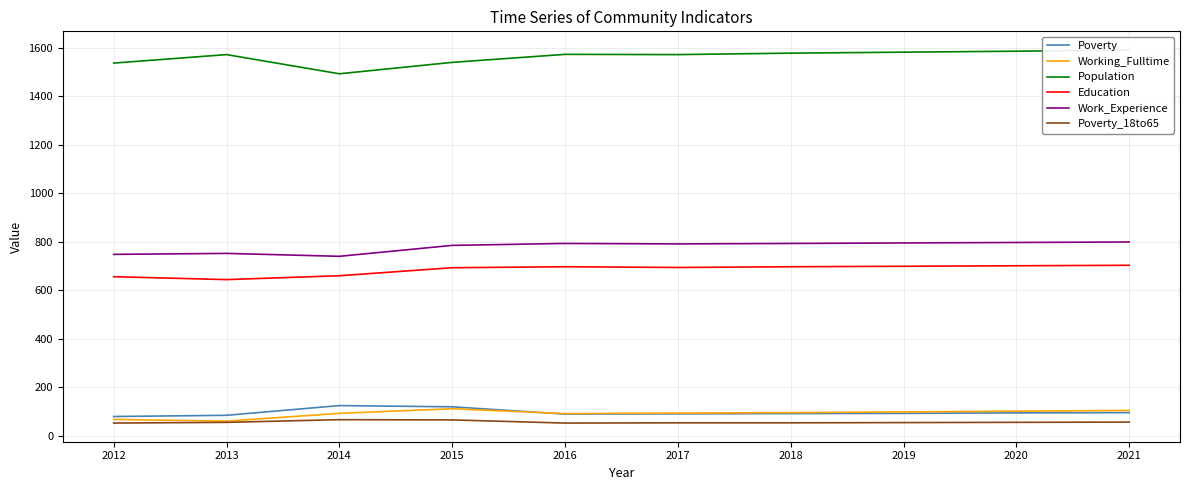

How many values in the Working_Fulltime series exceed 96?

4